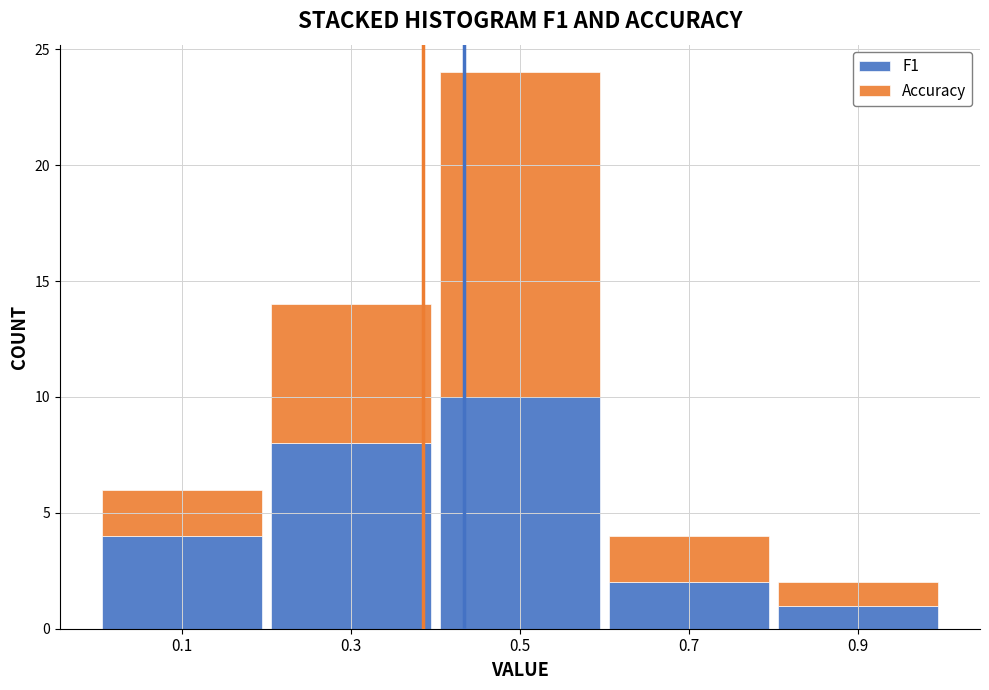

Reading left to right, transcribe this chart: for each stacked bar, give the range it covers on the x-axis and its total height. The values are not printed on the chart, so give them approximately, as read against the axis.

0.0 to 0.2: 6
0.2 to 0.4: 14
0.4 to 0.6: 24
0.6 to 0.8: 4
0.8 to 1.0: 2